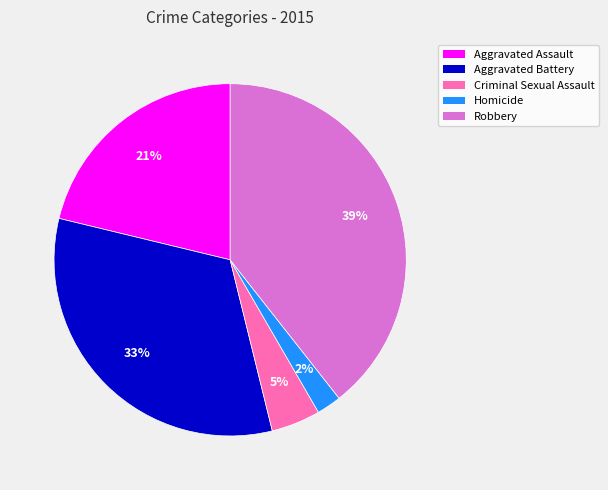

How many slices are in this pie chart?

5